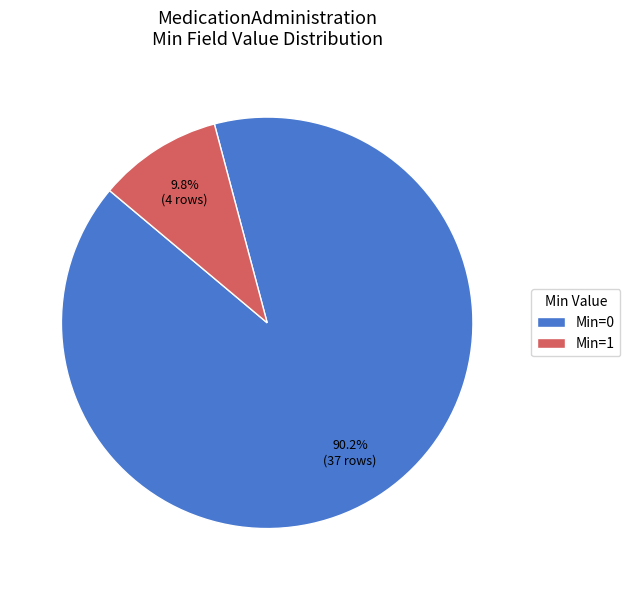

To the nearest percent, what is the average slice percentage?

50%